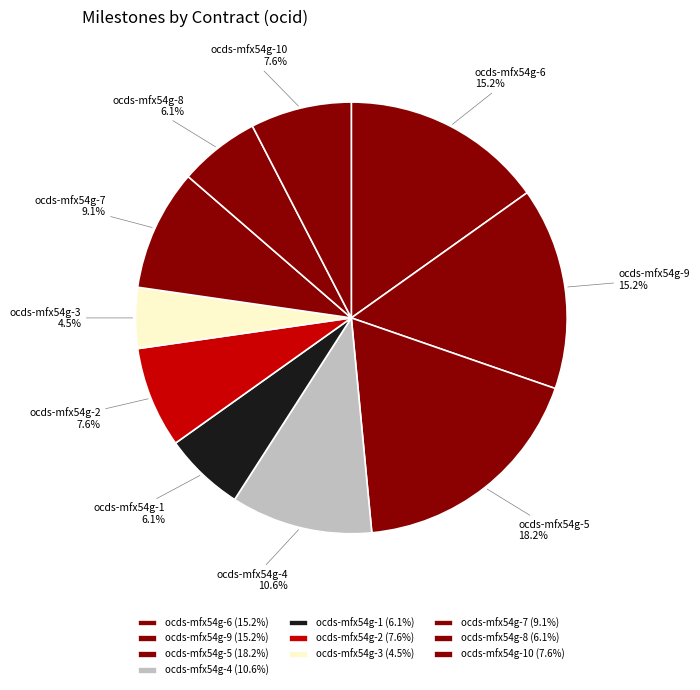

Does ocds-mfx54g-7 represent more than half of the total?

No